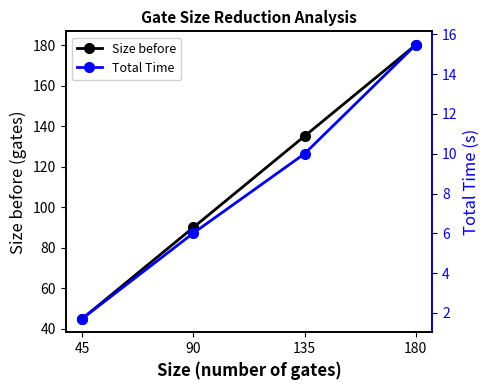

What is the average value of the Size before series?

112.5